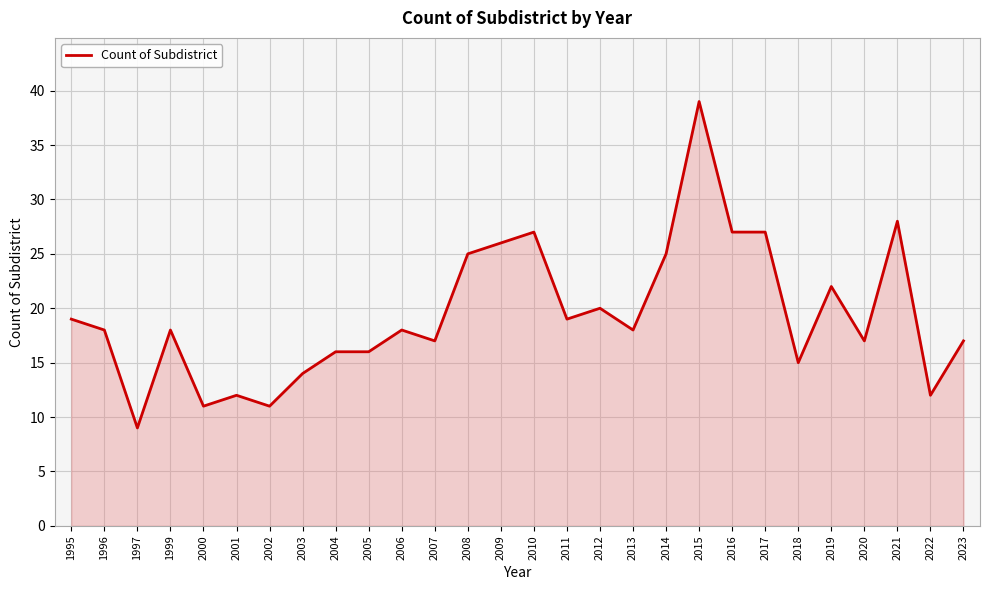

The value at 2008 is 25. True or false?

True